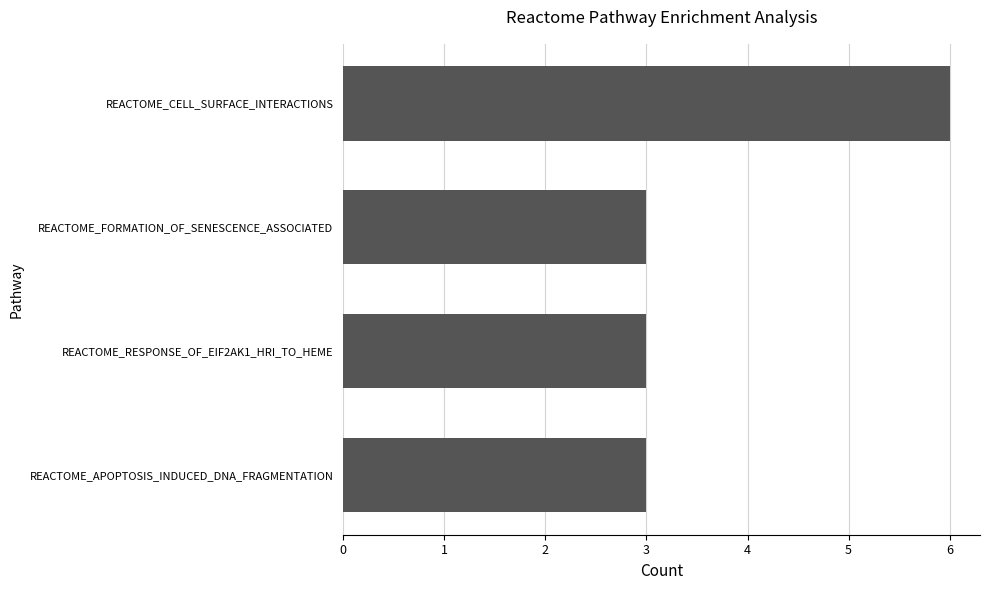

What is the ratio of the value at REACTOME_FORMATION_OF_SENESCENCE_ASSOCIATED to the value at REACTOME_RESPONSE_OF_EIF2AK1_HRI_TO_HEME?

1.0